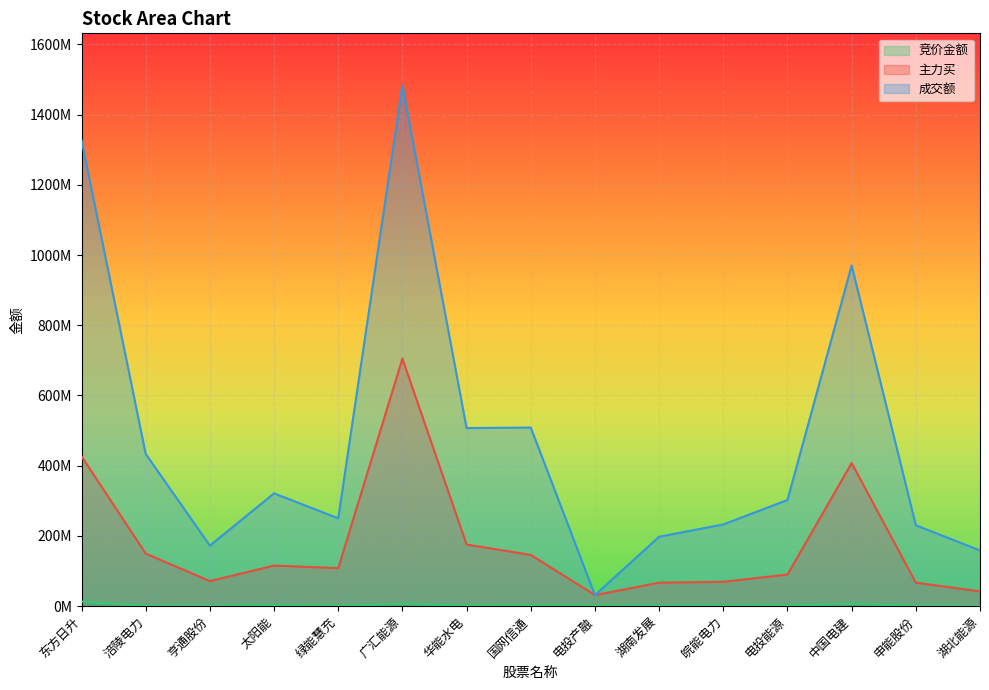

At which label is 成交额 closest to 757346828?

中国电建